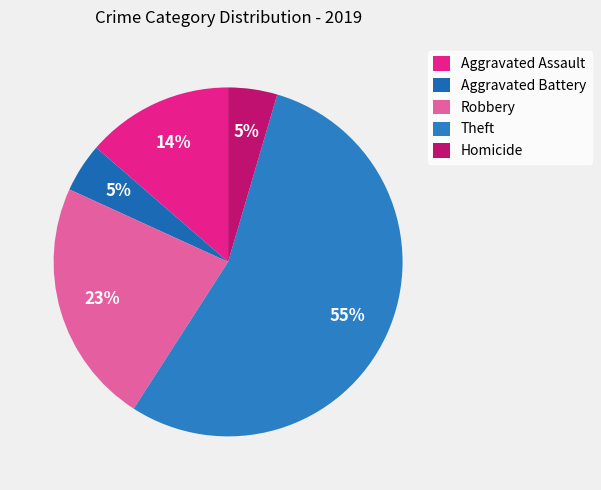

Do Aggravated Assault and Aggravated Battery together represent more than half of the pie?

No